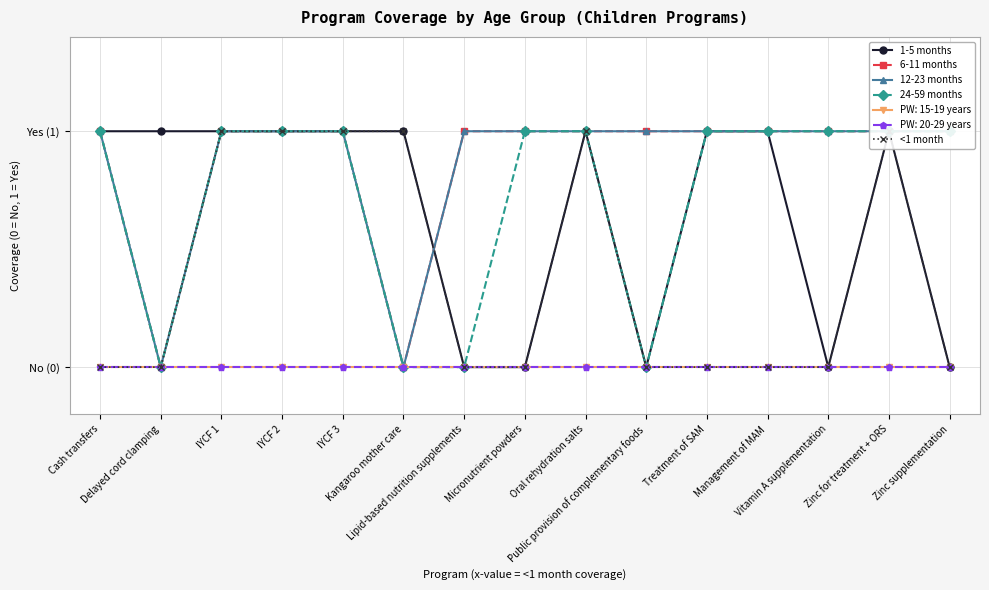

What is the label of the 5th point from the left?

IYCF 3